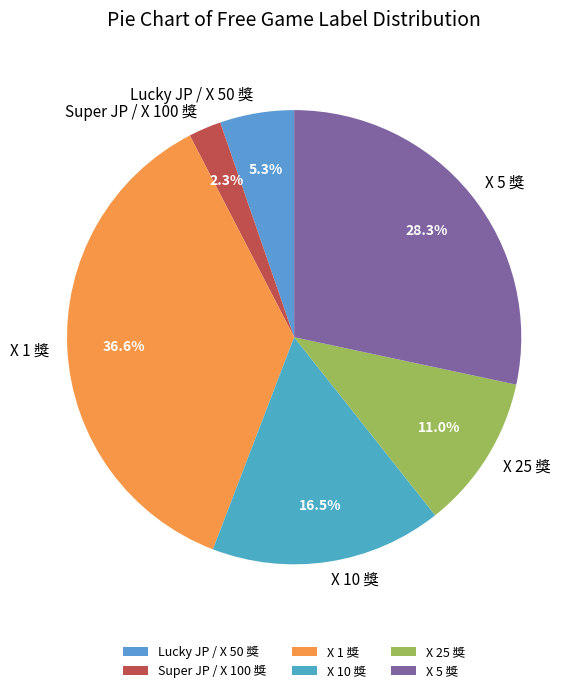

Does X 1 獎 account for over 50% of the chart?

No